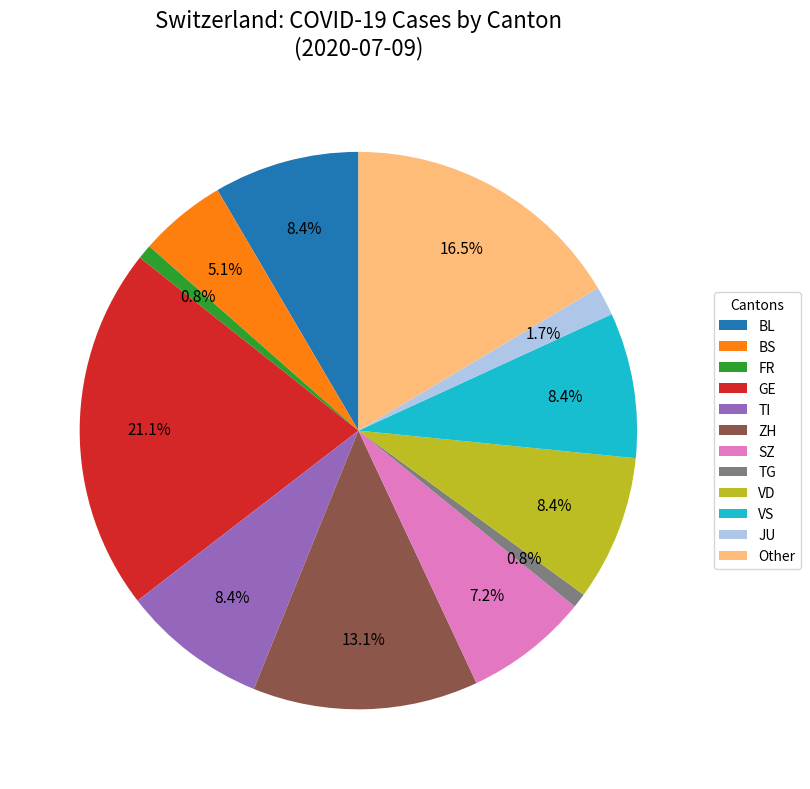

Is the sum of BL and TG greater than half?

No